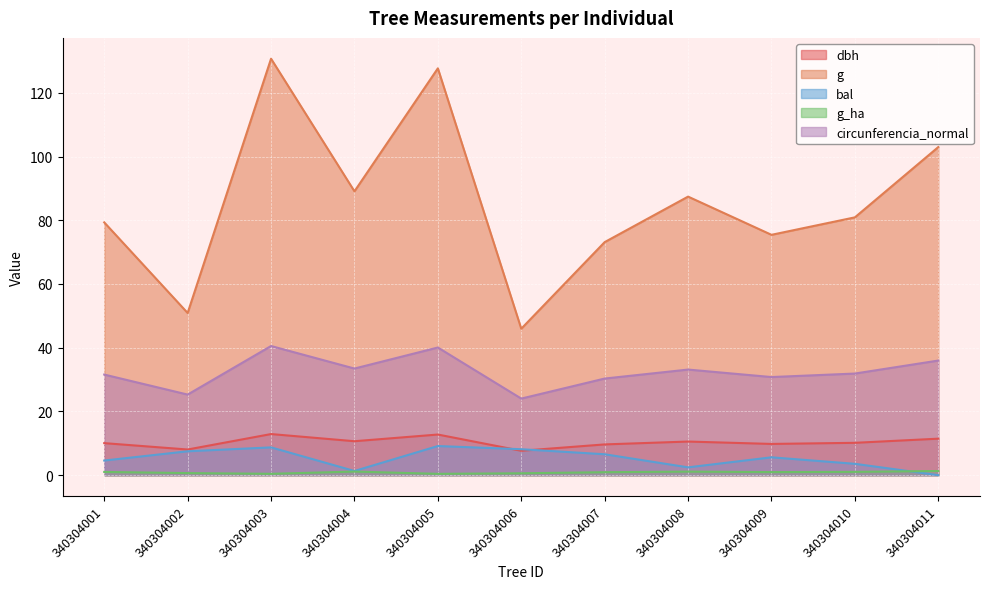

At which label does bal first exceed 5?

340304002